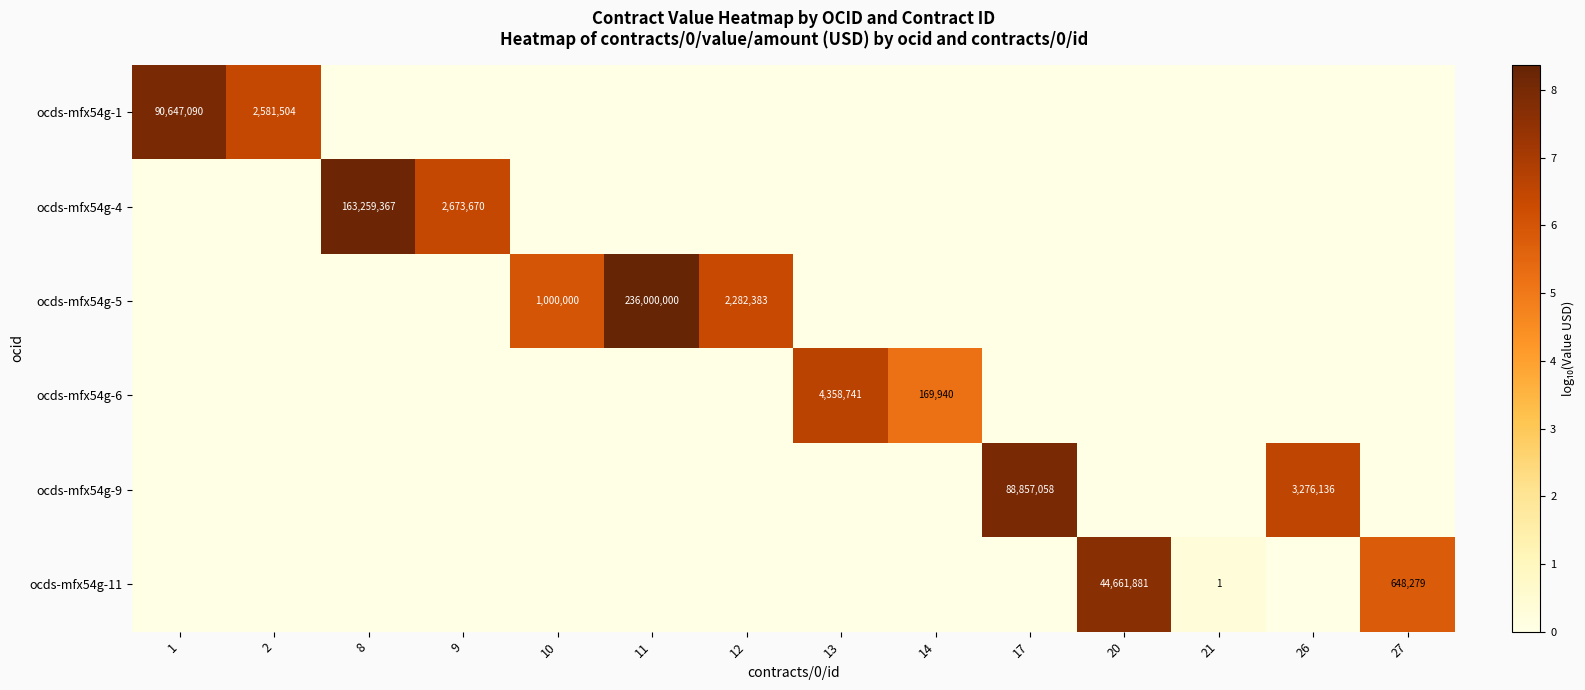

Between 11 and 17, which is larger?

11